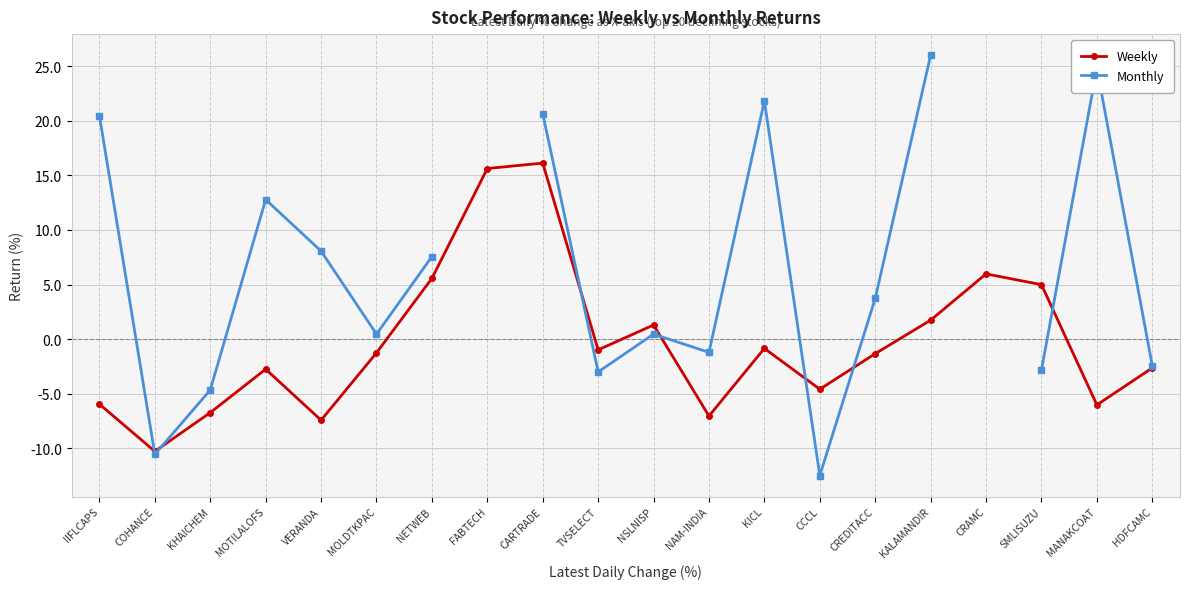

At which category does Weekly reach its first local peak?

MOTILALOFS